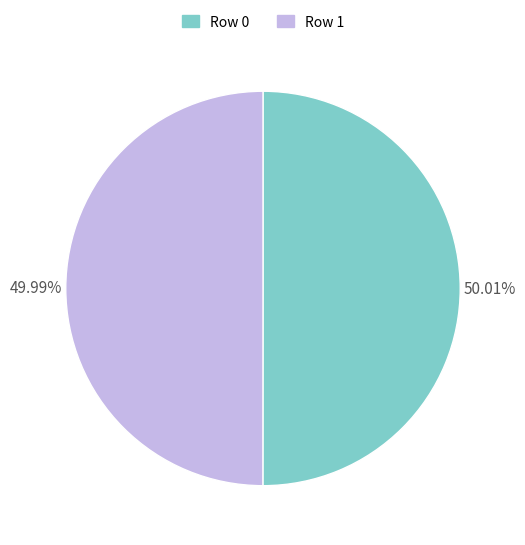

Approximately how many times larger is the value at Row 1 compared to Row 0?

1.0